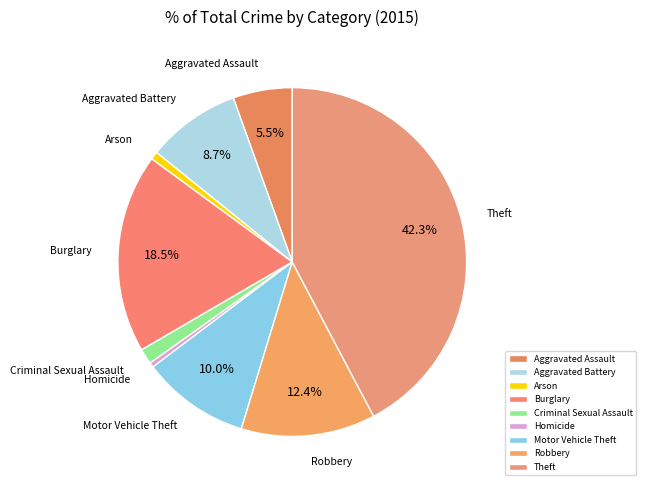

Which has a higher value, Aggravated Battery or Criminal Sexual Assault?

Aggravated Battery